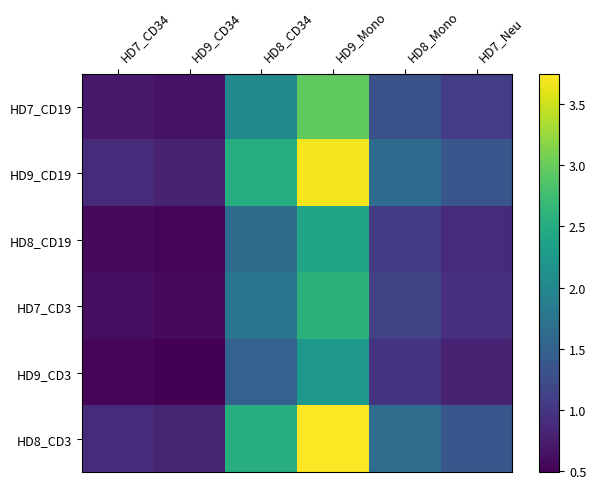

Reading right to left, transcribe all the data shown in this chart.

HD7_CD19: HD7_Neu=1.1	HD8_Mono=1.3	HD9_Mono=3.0	HD8_CD34=2.0	HD9_CD34=0.6	HD7_CD34=0.7
HD9_CD19: HD7_Neu=1.4	HD8_Mono=1.6	HD9_Mono=3.7	HD8_CD34=2.5	HD9_CD34=0.8	HD7_CD34=0.9
HD8_CD19: HD7_Neu=0.9	HD8_Mono=1.1	HD9_Mono=2.4	HD8_CD34=1.6	HD9_CD34=0.5	HD7_CD34=0.6
HD7_CD3: HD7_Neu=0.9	HD8_Mono=1.1	HD9_Mono=2.6	HD8_CD34=1.8	HD9_CD34=0.6	HD7_CD34=0.6
HD9_CD3: HD7_Neu=0.8	HD8_Mono=1.0	HD9_Mono=2.2	HD8_CD34=1.5	HD9_CD34=0.5	HD7_CD34=0.5
HD8_CD3: HD7_Neu=1.4	HD8_Mono=1.6	HD9_Mono=3.8	HD8_CD34=2.5	HD9_CD34=0.8	HD7_CD34=0.9